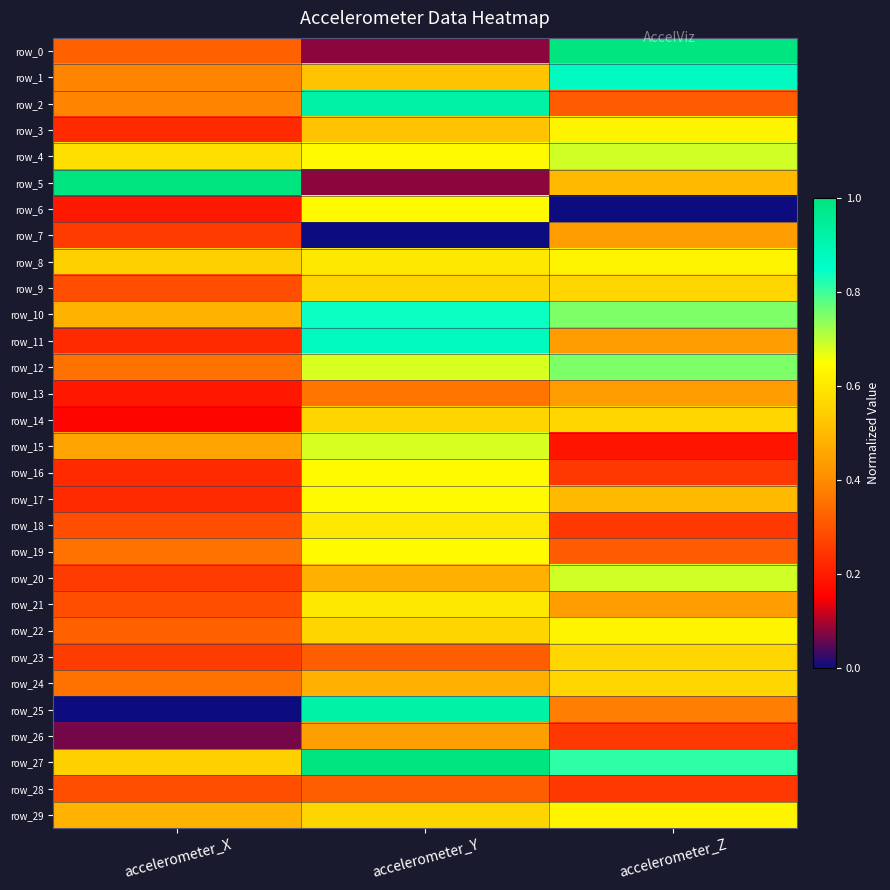

Is the value of row_3 at accelerometer_Z greater than the value of row_2 at accelerometer_Y?

No